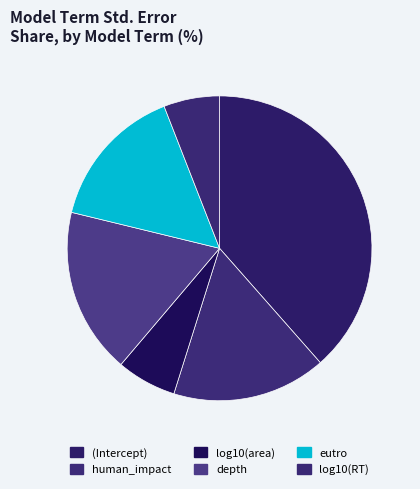

Rank the categories by value from lowest to highest.

log10(RT), log10(area), eutro, human_impact, depth, (Intercept)